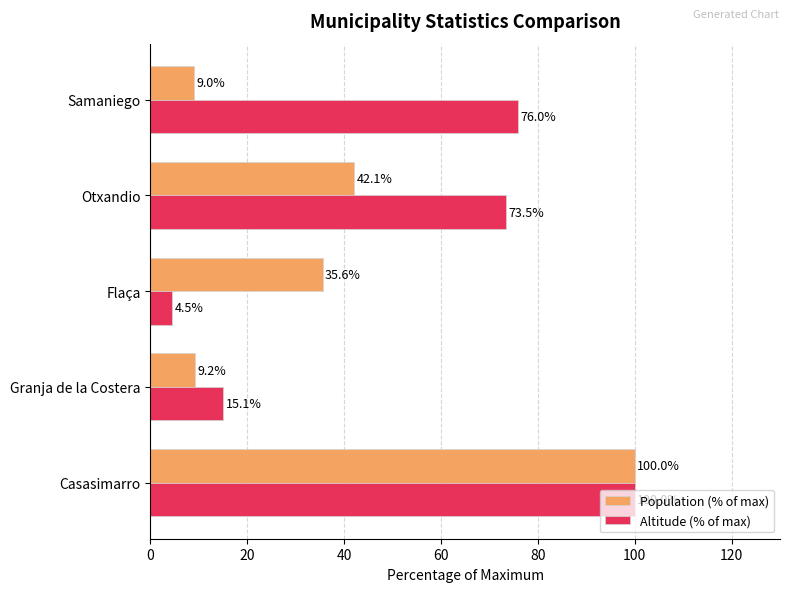

At which label is Altitude (% of max) closest to 52?

Otxandio